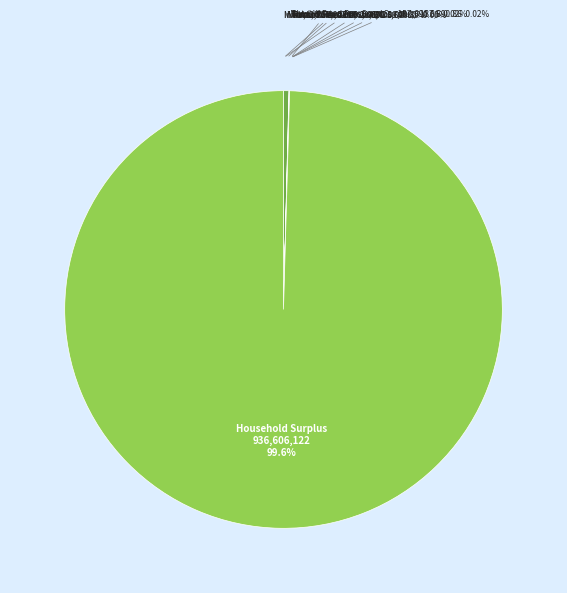

Does Household Surplus represent more than half of the total?

Yes